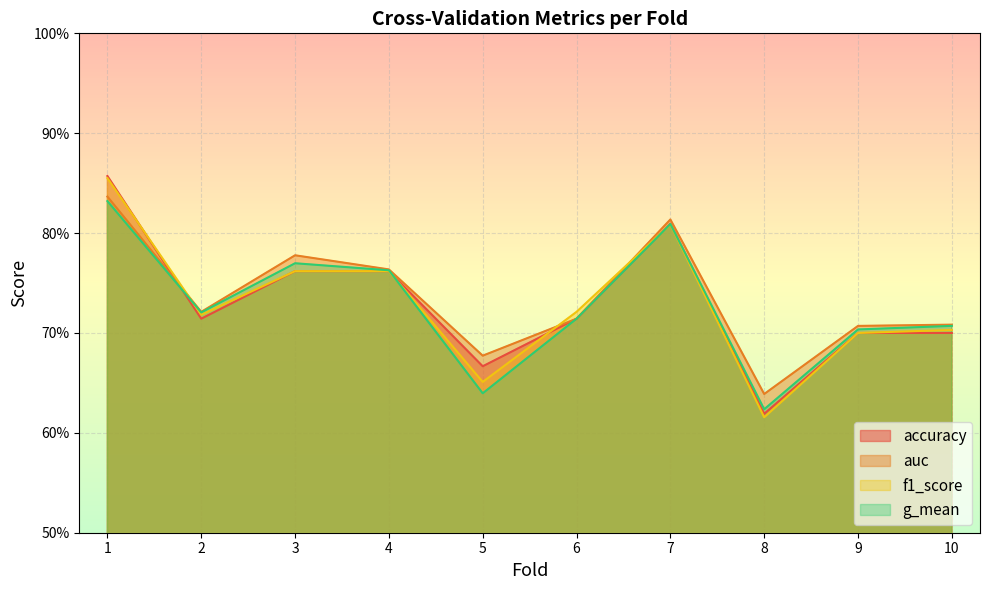

What are all the series names shown in the legend?

accuracy, auc, f1_score, g_mean